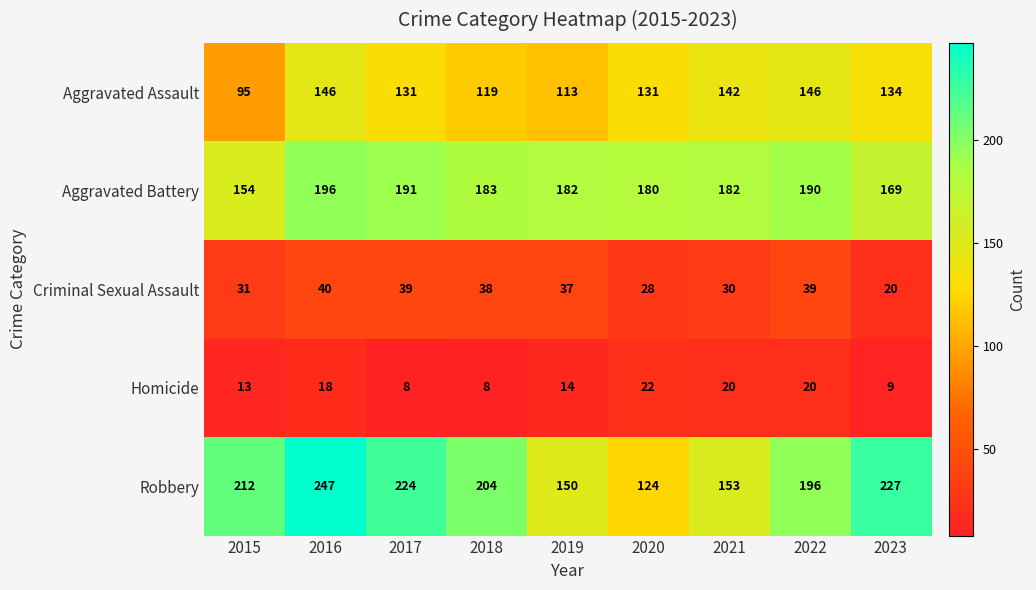

At how many categories does at least one series exceed 189?

6